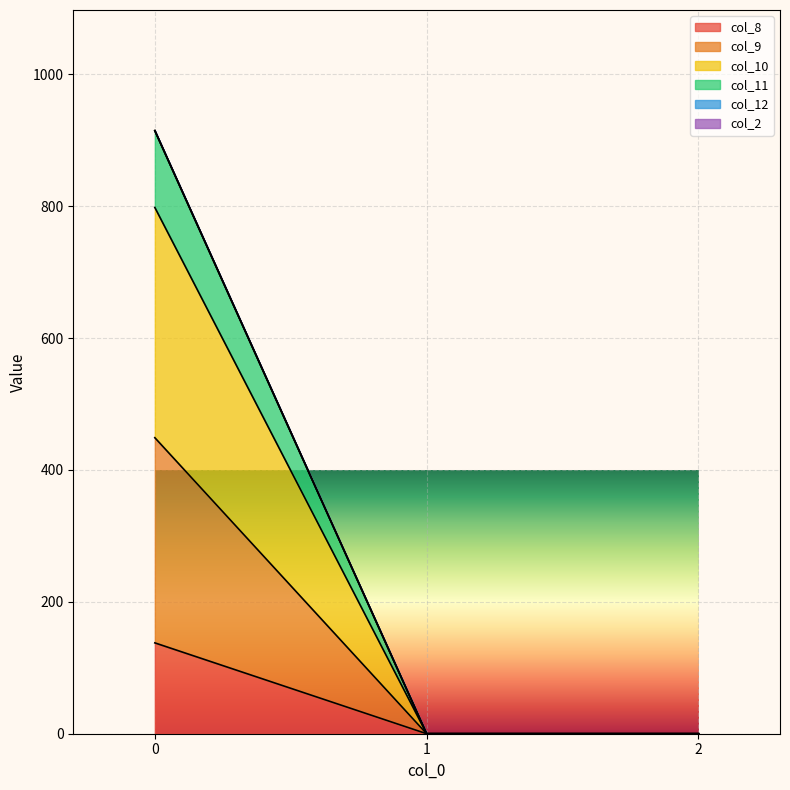

How many positive values does the col_10 series have?

1